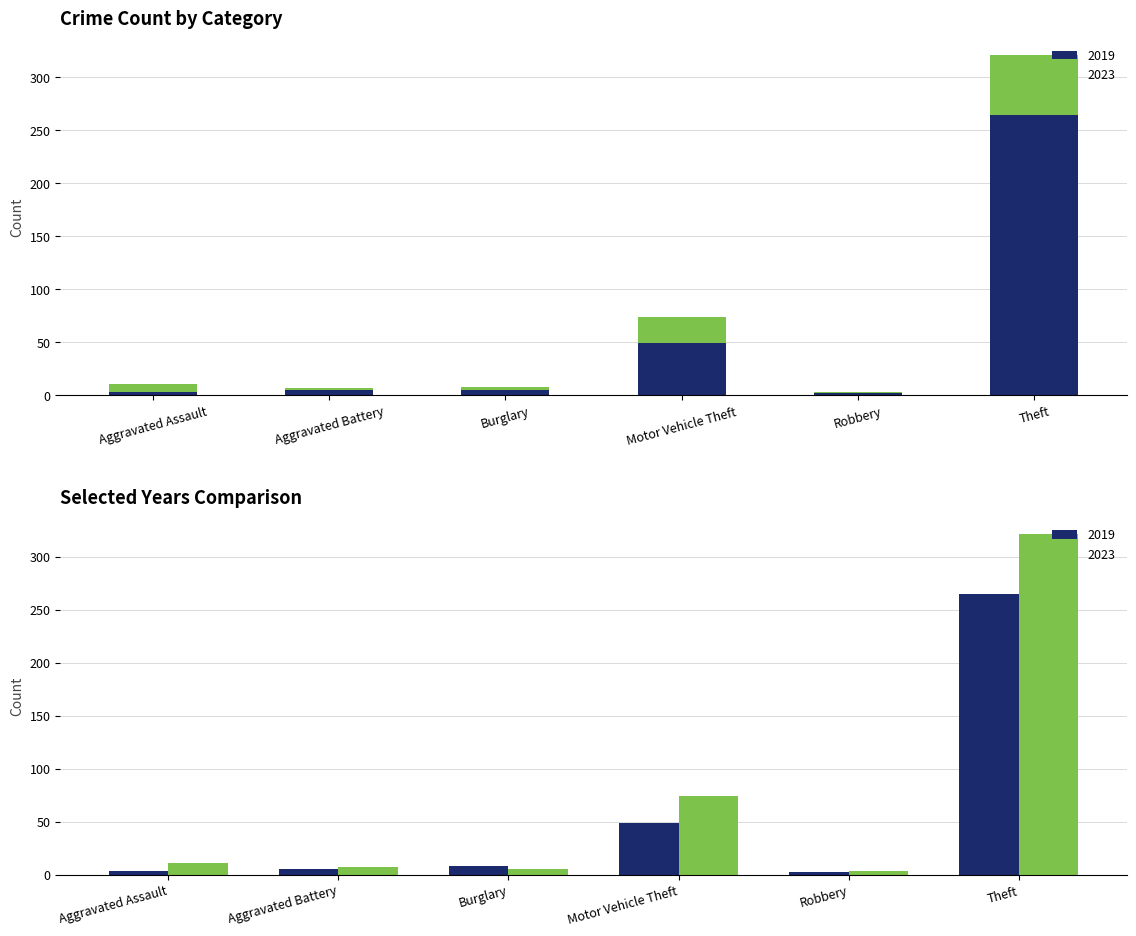

How many values in the 2019 series exceed 8?

2